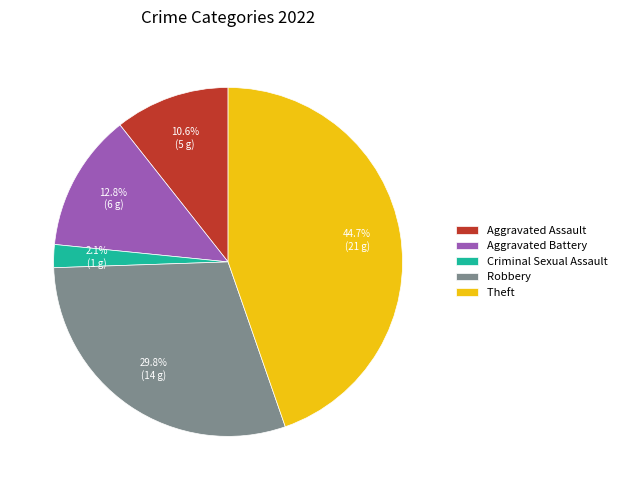

What percentage is NOT represented by Robbery?

70.2%